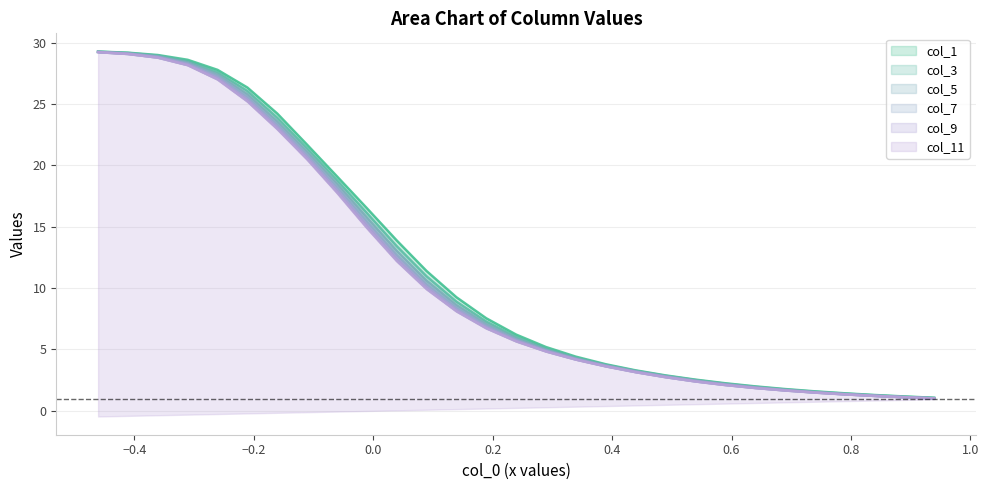

How many data points does each series have?

29